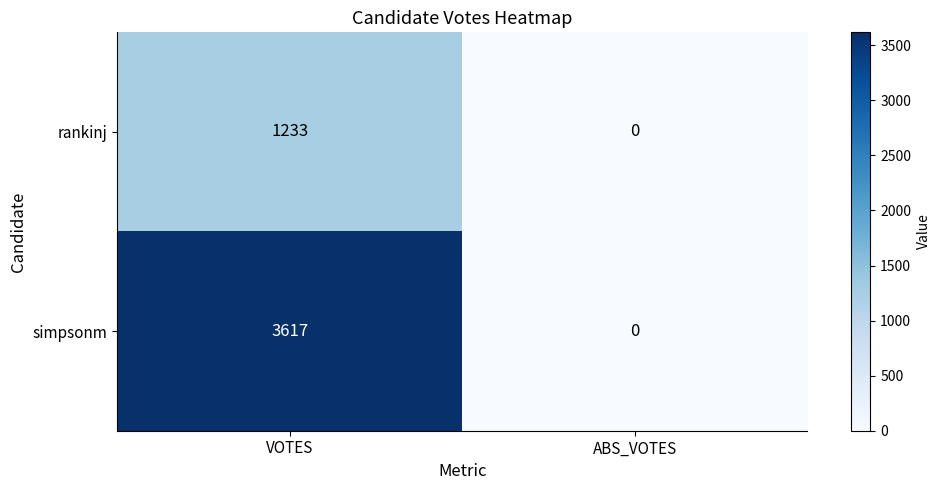

At which category does the chart reach its minimum across all series?

ABS_VOTES